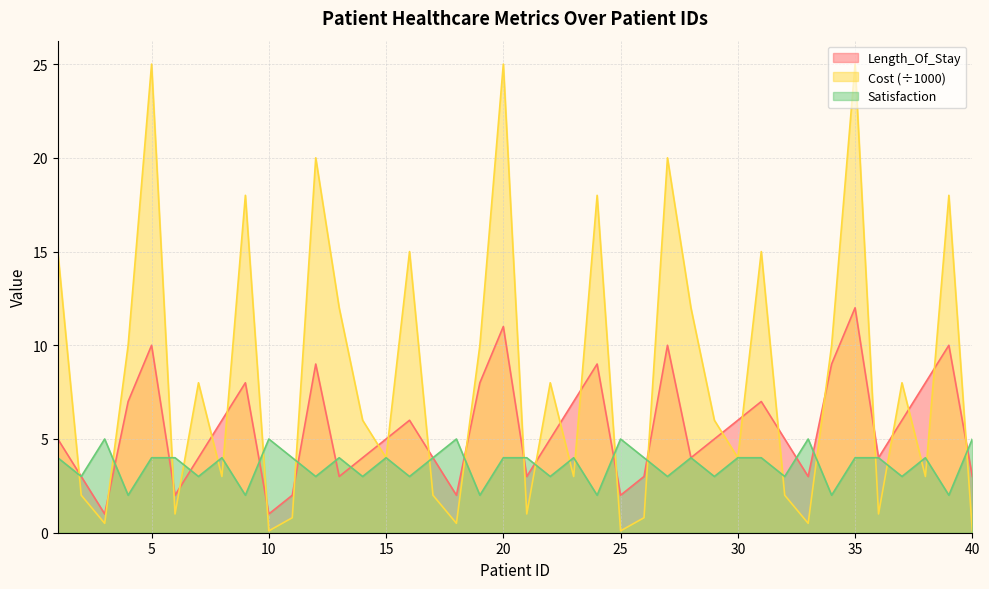

List the series in order of their overall mean, lowest first.

Satisfaction, Length_Of_Stay, Cost (÷1000)